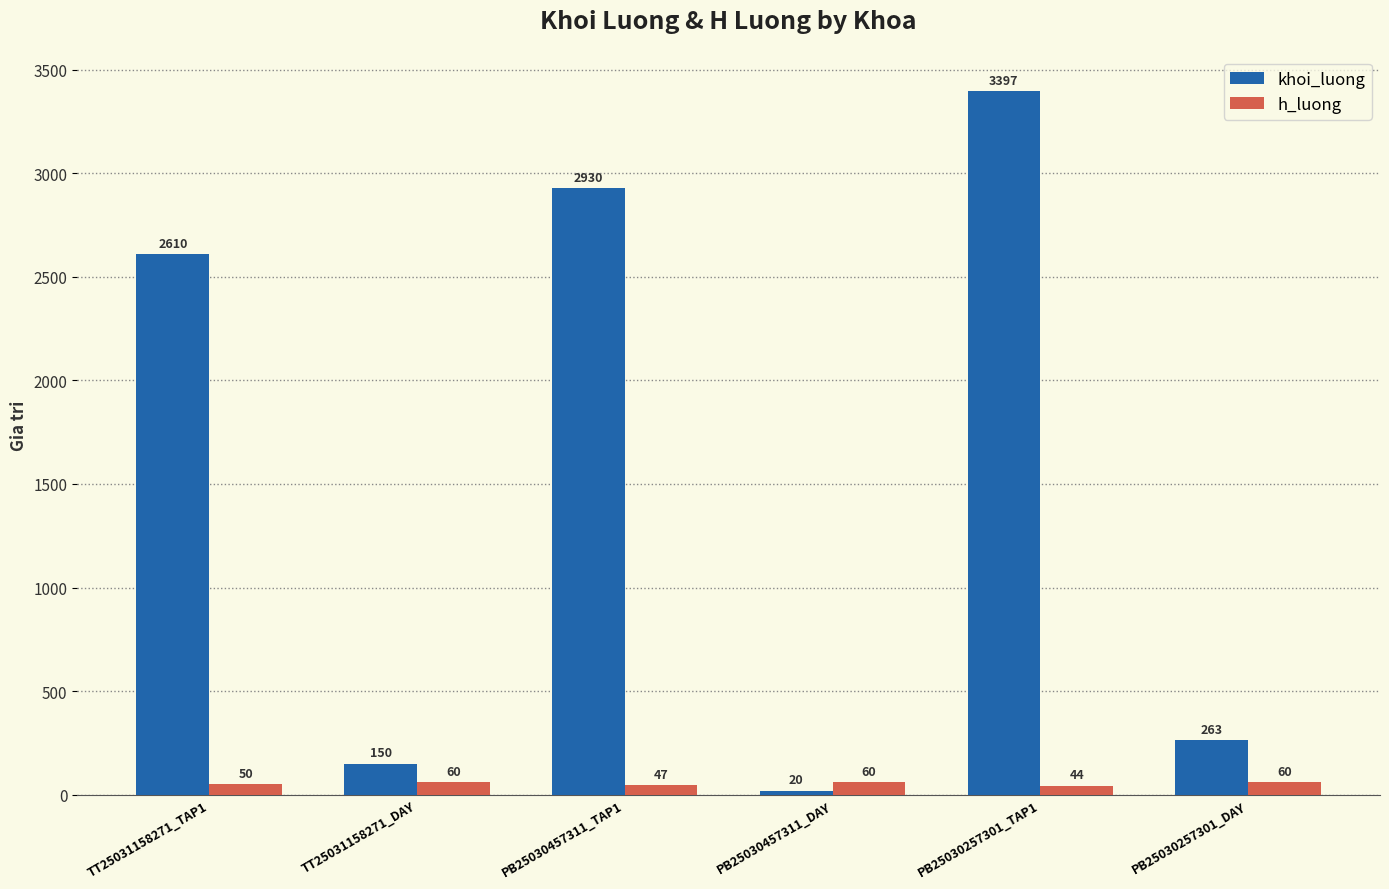

List the labels in order of khoi_luong value, largest first.

PB25030257301_TAP1, PB25030457311_TAP1, TT25031158271_TAP1, PB25030257301_DAY, TT25031158271_DAY, PB25030457311_DAY